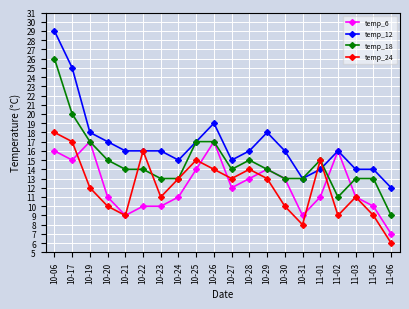

What is the minimum value for temp_6?

7